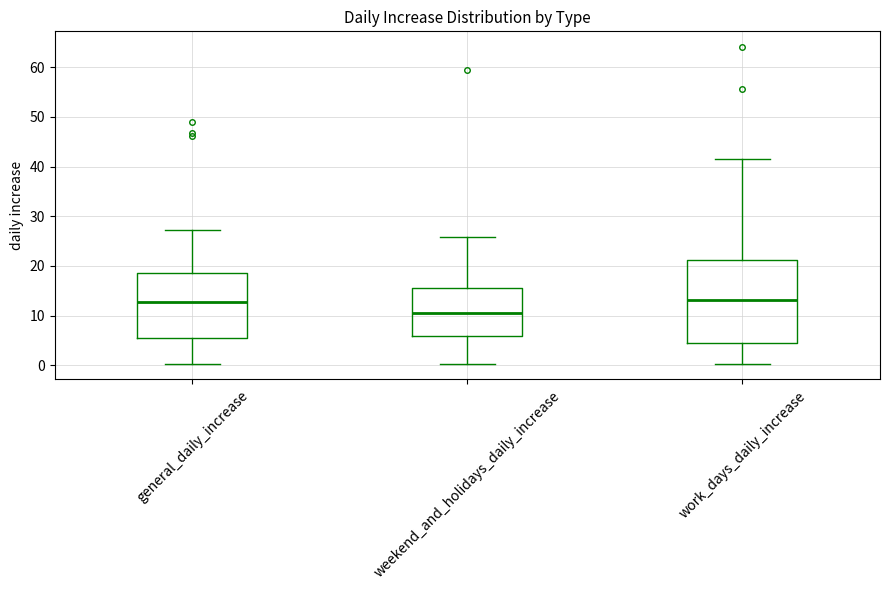

Which box is the tallest, from its lower edge to its upper edge?

work_days_daily_increase